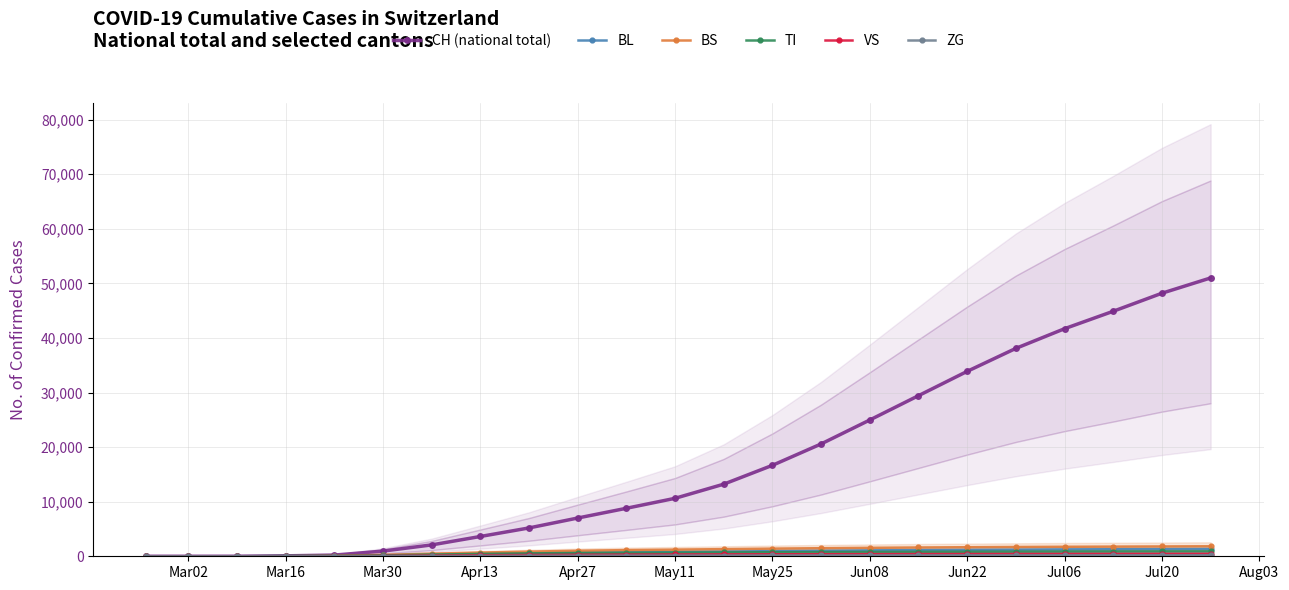

The value of CH (national total) at Jul20 is 32786. True or false?

False